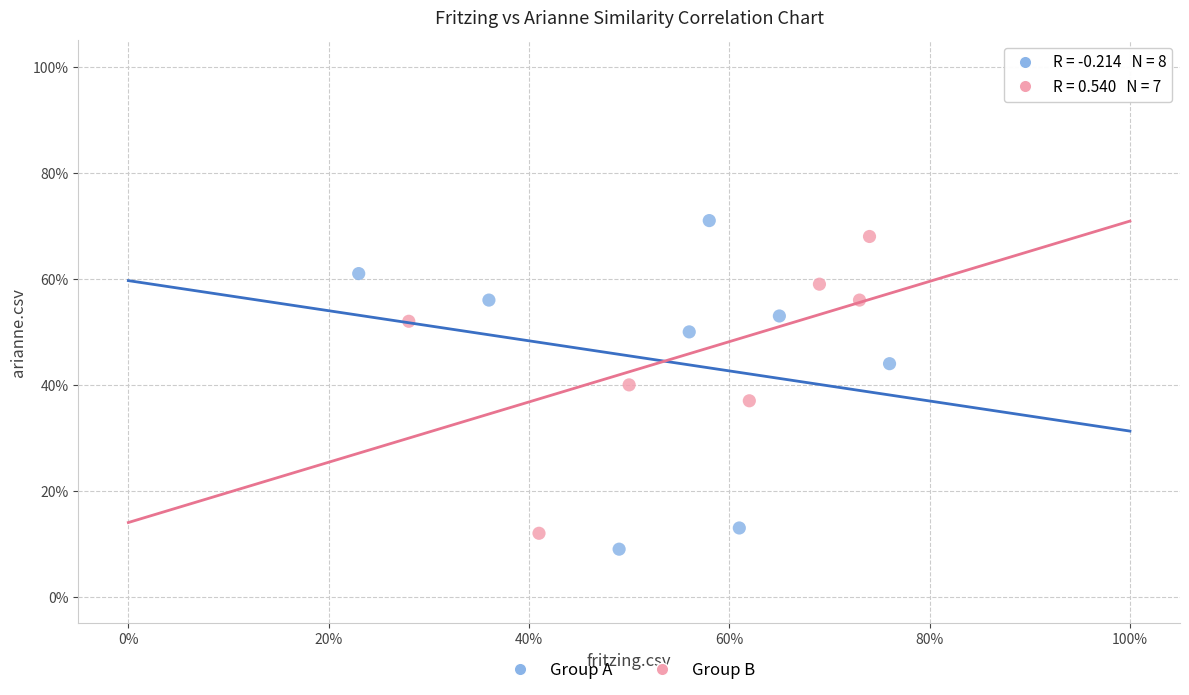

What are all the series names shown in the legend?

Group A, Group B